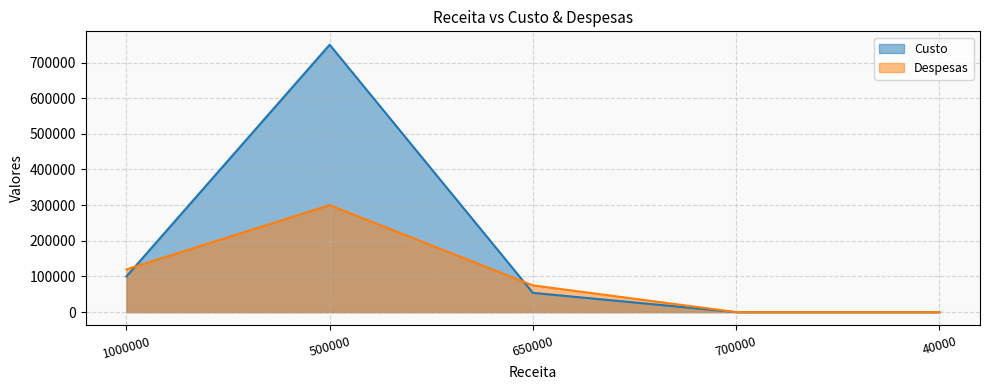

Reading right to left, what are all the values shown in this chart?

Custo: 40000=0	700000=0	650000=54000	500000=750000	1000000=100000
Despesas: 40000=0	700000=0	650000=75000	500000=300000	1000000=120000